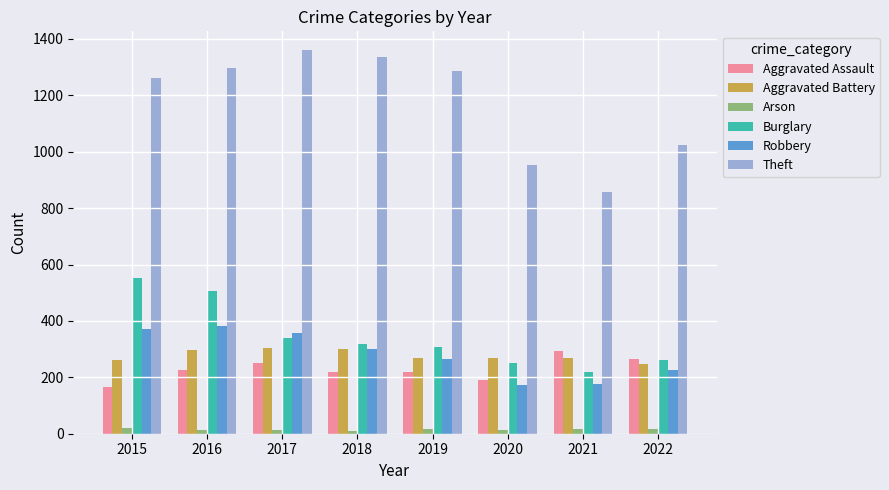

At 2015, list the series in order from smallest to largest.

Arson, Aggravated Assault, Aggravated Battery, Robbery, Burglary, Theft